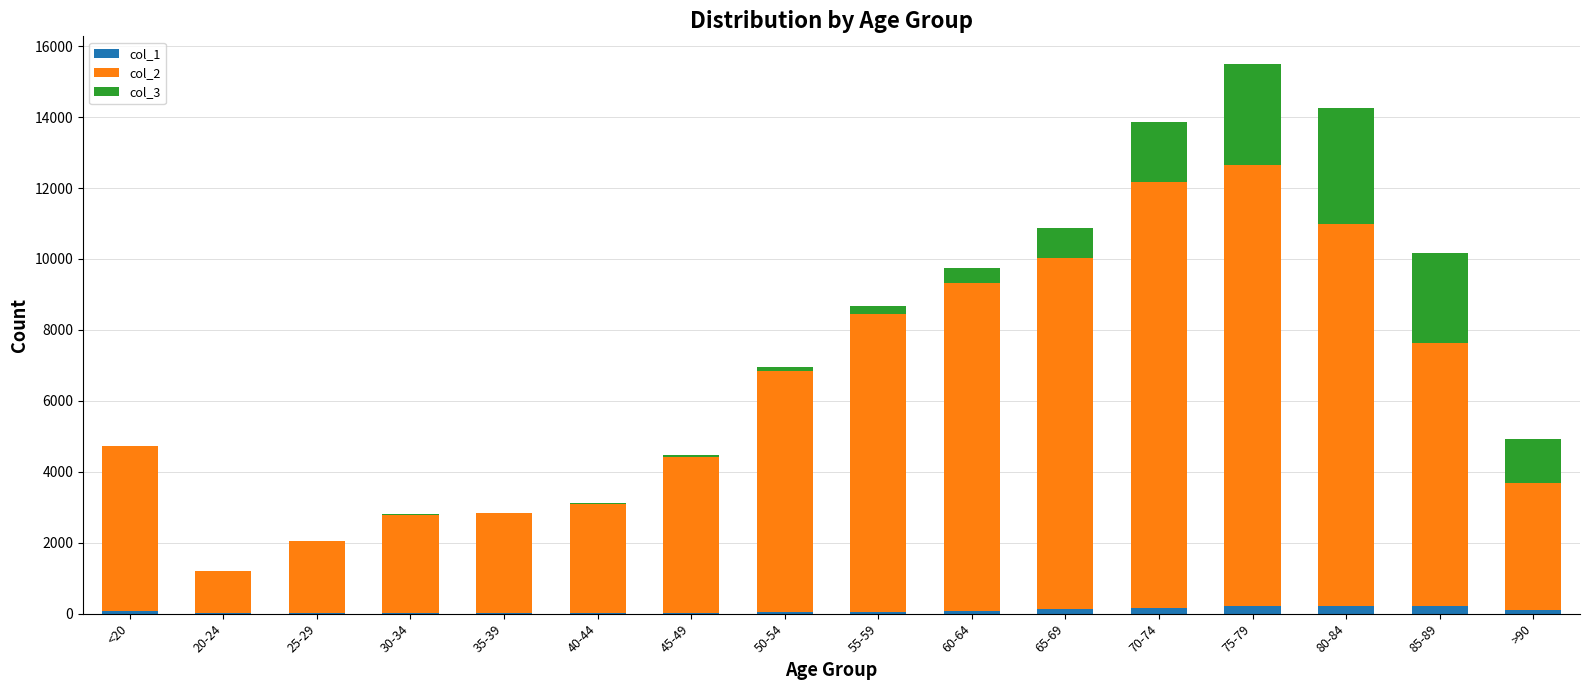

Between 70-74 and 50-54, which is larger?

70-74